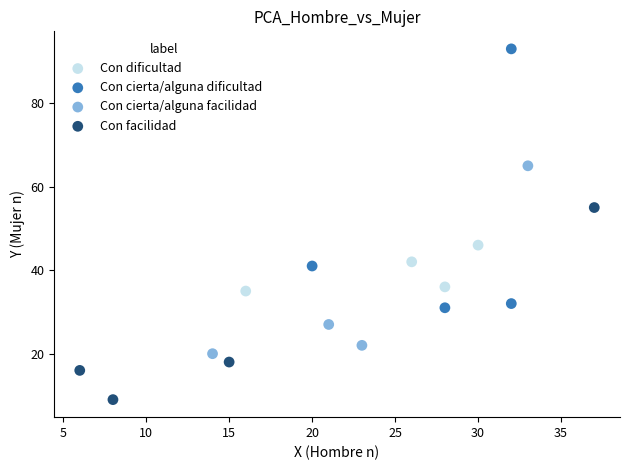

Which series reaches the minimum Y coordinate?

Con facilidad